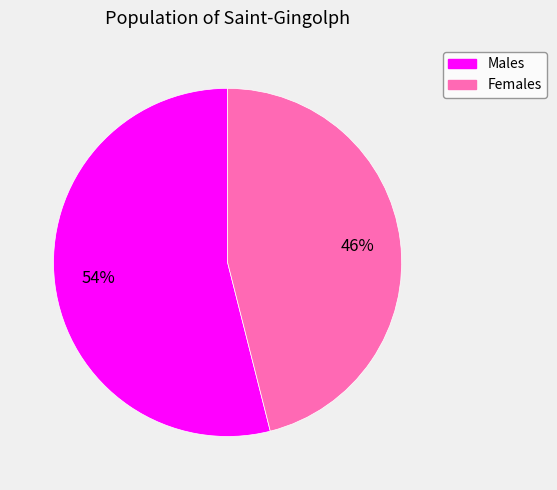

Count the number of slices in the pie.

2